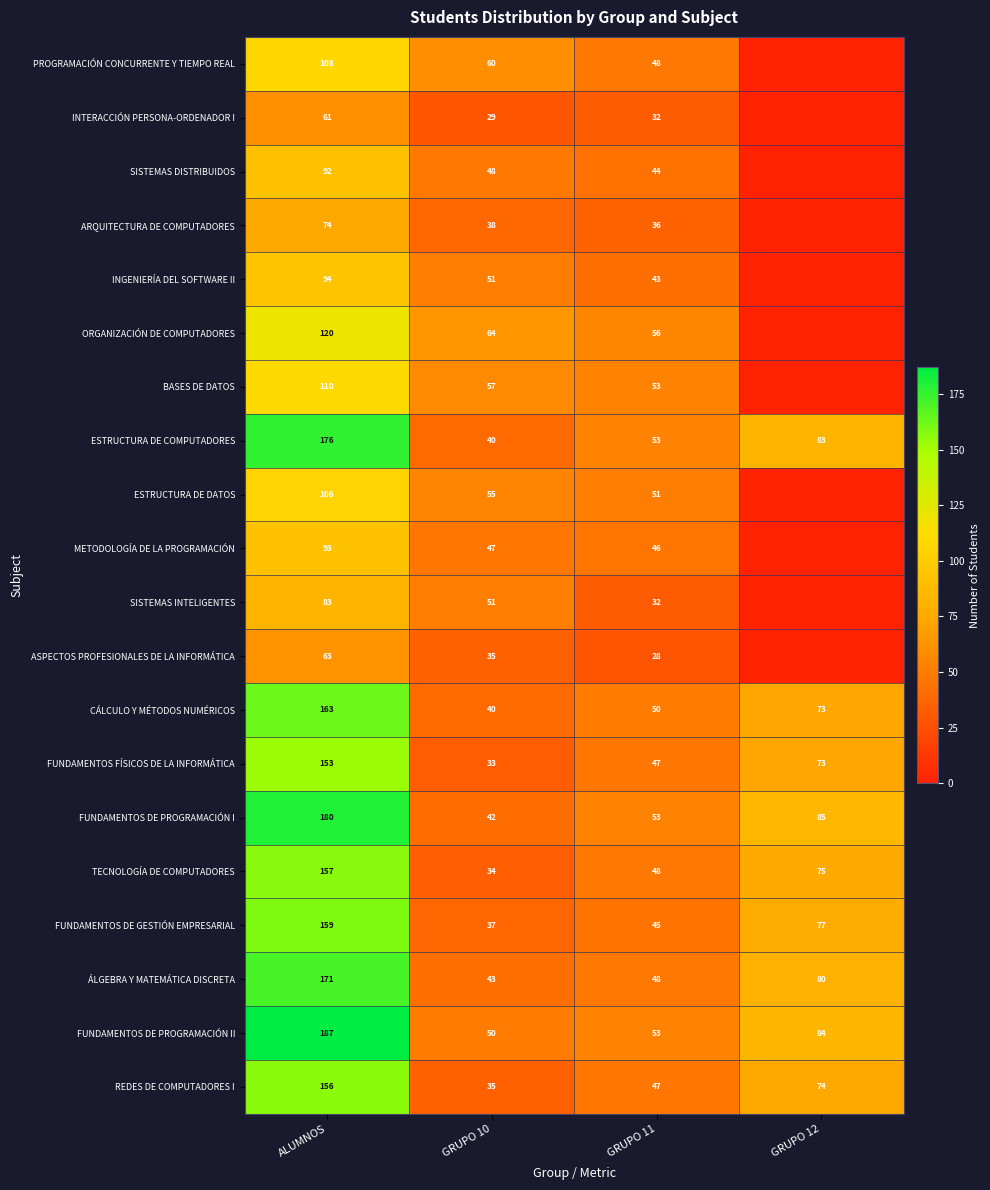

At which label is FUNDAMENTOS DE PROGRAMACIÓN II closest to 118?

GRUPO 12